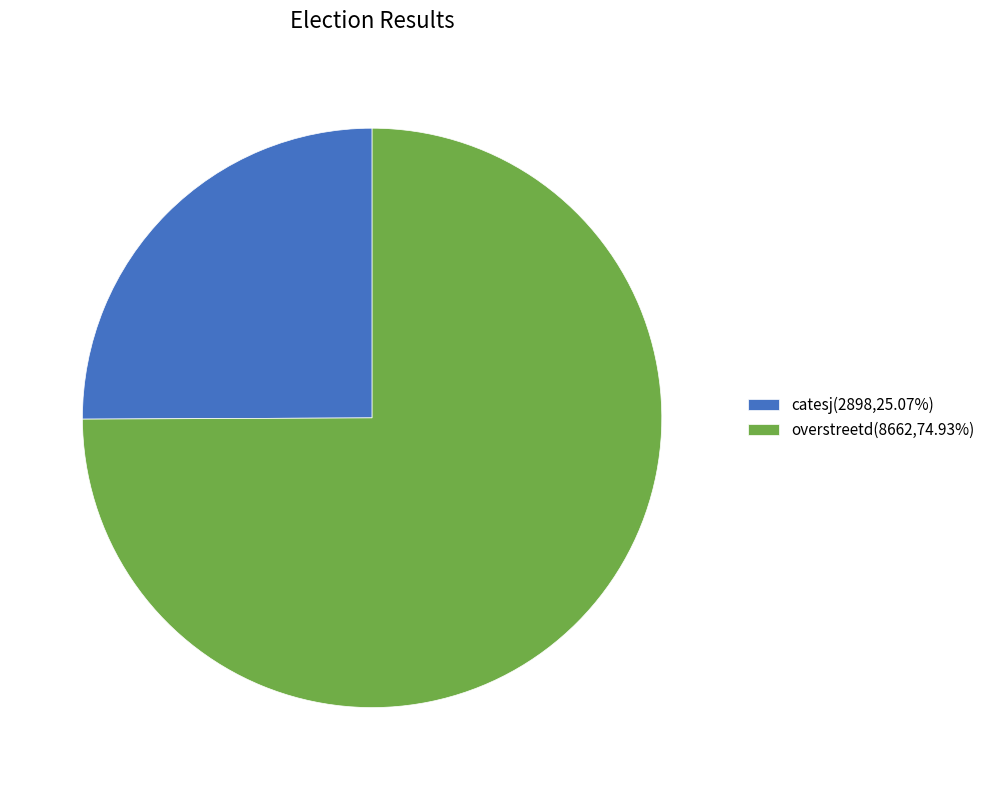

What is the ratio of the value at catesj to the value at overstreetd?

0.3